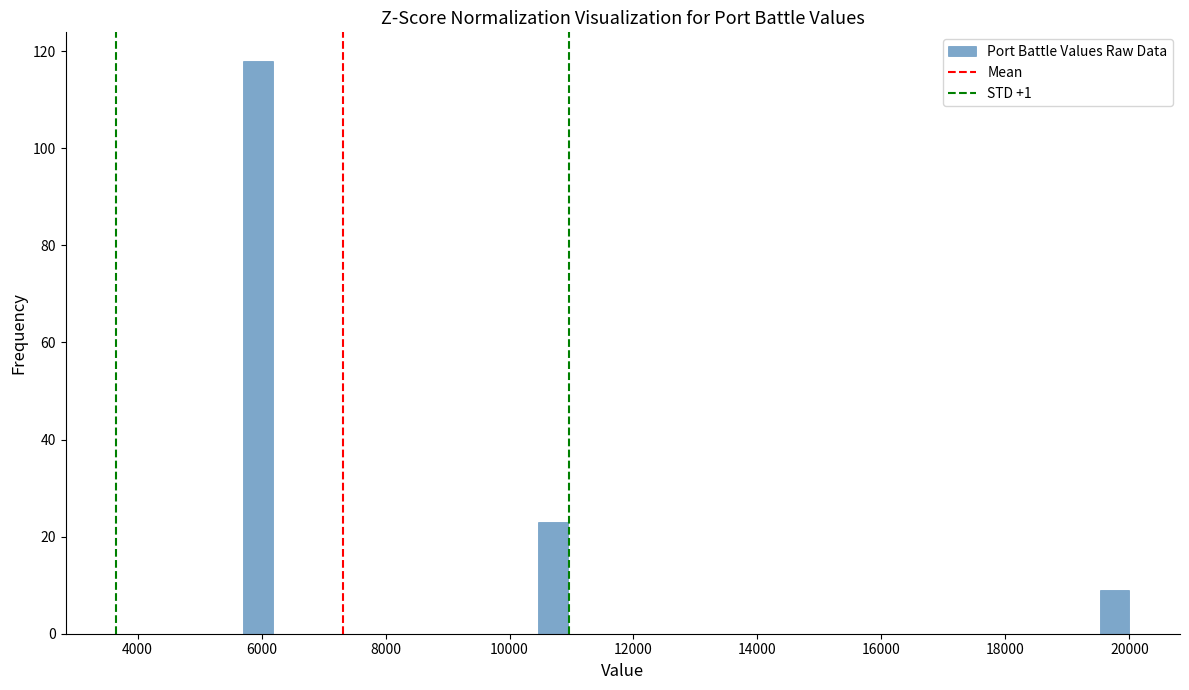

Read against the x-axis, roughly where is the centre of the tallest bar?

6000